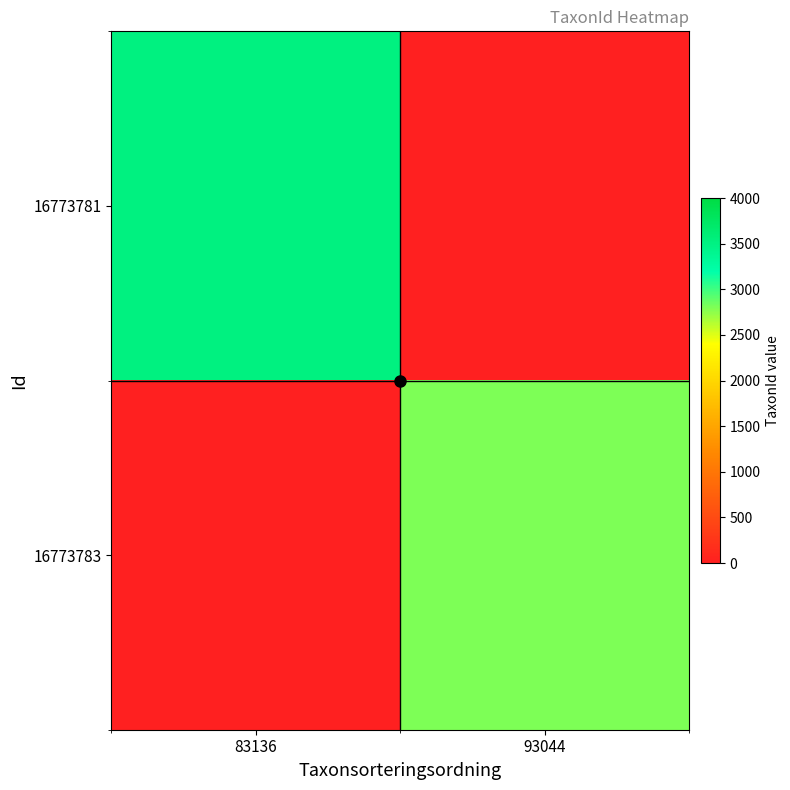

Reading left to right, what are all the values shown in this chart?

16773781: 83136=3518	93044=0
16773783: 83136=0	93044=2809